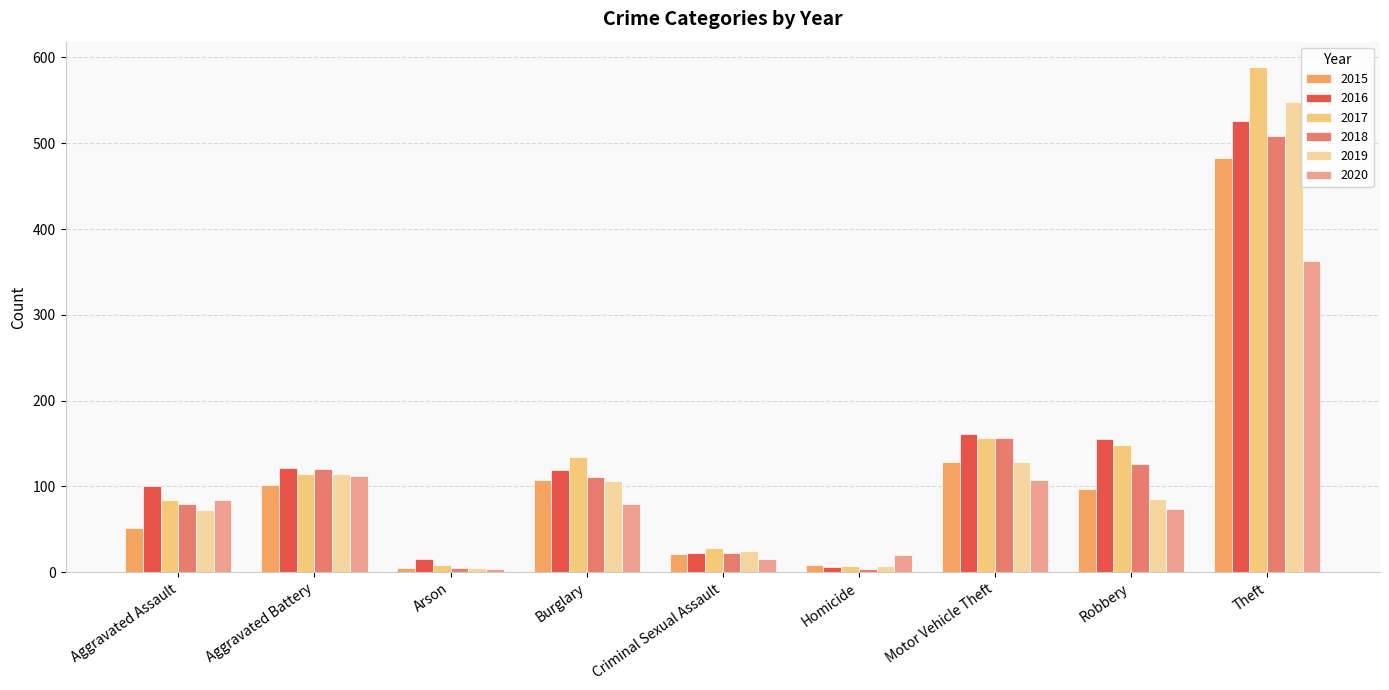

What is the difference between the maximum and minimum values in the 2016 series?

520